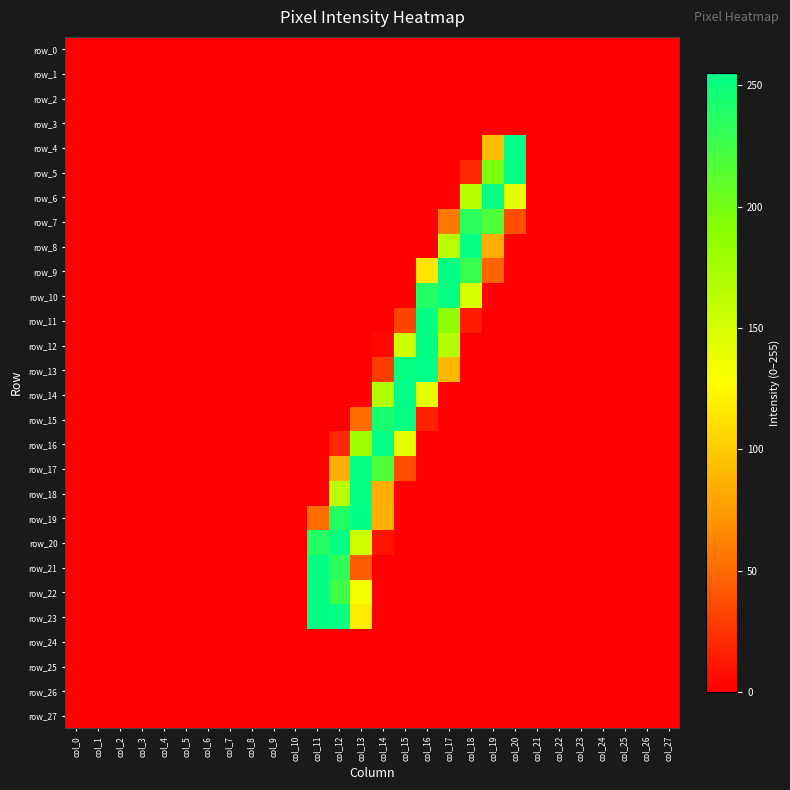

Reading right to left, what are all the values shown in this chart?

row_0: col_27=0	col_26=0	col_25=0	col_24=0	col_23=0	col_22=0	col_21=0	col_20=0	col_19=0	col_18=0	col_17=0	col_16=0	col_15=0	col_14=0	col_13=0	col_12=0	col_11=0	col_10=0	col_9=0	col_8=0	col_7=0	col_6=0	col_5=0	col_4=0	col_3=0	col_2=0	col_1=0	col_0=0
row_1: col_27=0	col_26=0	col_25=0	col_24=0	col_23=0	col_22=0	col_21=0	col_20=0	col_19=0	col_18=0	col_17=0	col_16=0	col_15=0	col_14=0	col_13=0	col_12=0	col_11=0	col_10=0	col_9=0	col_8=0	col_7=0	col_6=0	col_5=0	col_4=0	col_3=0	col_2=0	col_1=0	col_0=0
row_2: col_27=0	col_26=0	col_25=0	col_24=0	col_23=0	col_22=0	col_21=0	col_20=0	col_19=0	col_18=0	col_17=0	col_16=0	col_15=0	col_14=0	col_13=0	col_12=0	col_11=0	col_10=0	col_9=0	col_8=0	col_7=0	col_6=0	col_5=0	col_4=0	col_3=0	col_2=0	col_1=0	col_0=0
row_3: col_27=0	col_26=0	col_25=0	col_24=0	col_23=0	col_22=0	col_21=0	col_20=0	col_19=0	col_18=0	col_17=0	col_16=0	col_15=0	col_14=0	col_13=0	col_12=0	col_11=0	col_10=0	col_9=0	col_8=0	col_7=0	col_6=0	col_5=0	col_4=0	col_3=0	col_2=0	col_1=0	col_0=0
row_4: col_27=0	col_26=0	col_25=0	col_24=0	col_23=0	col_22=0	col_21=0	col_20=255	col_19=92	col_18=0	col_17=0	col_16=0	col_15=0	col_14=0	col_13=0	col_12=0	col_11=0	col_10=0	col_9=0	col_8=0	col_7=0	col_6=0	col_5=0	col_4=0	col_3=0	col_2=0	col_1=0	col_0=0
row_5: col_27=0	col_26=0	col_25=0	col_24=0	col_23=0	col_22=0	col_21=0	col_20=253	col_19=198	col_18=19	col_17=0	col_16=0	col_15=0	col_14=0	col_13=0	col_12=0	col_11=0	col_10=0	col_9=0	col_8=0	col_7=0	col_6=0	col_5=0	col_4=0	col_3=0	col_2=0	col_1=0	col_0=0
row_6: col_27=0	col_26=0	col_25=0	col_24=0	col_23=0	col_22=0	col_21=0	col_20=142	col_19=253	col_18=167	col_17=0	col_16=0	col_15=0	col_14=0	col_13=0	col_12=0	col_11=0	col_10=0	col_9=0	col_8=0	col_7=0	col_6=0	col_5=0	col_4=0	col_3=0	col_2=0	col_1=0	col_0=0
row_7: col_27=0	col_26=0	col_25=0	col_24=0	col_23=0	col_22=0	col_21=0	col_20=37	col_19=218	col_18=235	col_17=57	col_16=0	col_15=0	col_14=0	col_13=0	col_12=0	col_11=0	col_10=0	col_9=0	col_8=0	col_7=0	col_6=0	col_5=0	col_4=0	col_3=0	col_2=0	col_1=0	col_0=0
row_8: col_27=0	col_26=0	col_25=0	col_24=0	col_23=0	col_22=0	col_21=0	col_20=0	col_19=84	col_18=253	col_17=164	col_16=0	col_15=0	col_14=0	col_13=0	col_12=0	col_11=0	col_10=0	col_9=0	col_8=0	col_7=0	col_6=0	col_5=0	col_4=0	col_3=0	col_2=0	col_1=0	col_0=0
row_9: col_27=0	col_26=0	col_25=0	col_24=0	col_23=0	col_22=0	col_21=0	col_20=0	col_19=47	col_18=229	col_17=254	col_16=114	col_15=0	col_14=0	col_13=0	col_12=0	col_11=0	col_10=0	col_9=0	col_8=0	col_7=0	col_6=0	col_5=0	col_4=0	col_3=0	col_2=0	col_1=0	col_0=0
row_10: col_27=0	col_26=0	col_25=0	col_24=0	col_23=0	col_22=0	col_21=0	col_20=0	col_19=0	col_18=149	col_17=253	col_16=239	col_15=0	col_14=0	col_13=0	col_12=0	col_11=0	col_10=0	col_9=0	col_8=0	col_7=0	col_6=0	col_5=0	col_4=0	col_3=0	col_2=0	col_1=0	col_0=0
row_11: col_27=0	col_26=0	col_25=0	col_24=0	col_23=0	col_22=0	col_21=0	col_20=0	col_19=0	col_18=13	col_17=187	col_16=254	col_15=32	col_14=0	col_13=0	col_12=0	col_11=0	col_10=0	col_9=0	col_8=0	col_7=0	col_6=0	col_5=0	col_4=0	col_3=0	col_2=0	col_1=0	col_0=0
row_12: col_27=0	col_26=0	col_25=0	col_24=0	col_23=0	col_22=0	col_21=0	col_20=0	col_19=0	col_18=0	col_17=168	col_16=254	col_15=154	col_14=4	col_13=0	col_12=0	col_11=0	col_10=0	col_9=0	col_8=0	col_7=0	col_6=0	col_5=0	col_4=0	col_3=0	col_2=0	col_1=0	col_0=0
row_13: col_27=0	col_26=0	col_25=0	col_24=0	col_23=0	col_22=0	col_21=0	col_20=0	col_19=0	col_18=0	col_17=90	col_16=255	col_15=253	col_14=29	col_13=0	col_12=0	col_11=0	col_10=0	col_9=0	col_8=0	col_7=0	col_6=0	col_5=0	col_4=0	col_3=0	col_2=0	col_1=0	col_0=0
row_14: col_27=0	col_26=0	col_25=0	col_24=0	col_23=0	col_22=0	col_21=0	col_20=0	col_19=0	col_18=0	col_17=0	col_16=142	col_15=255	col_14=170	col_13=0	col_12=0	col_11=0	col_10=0	col_9=0	col_8=0	col_7=0	col_6=0	col_5=0	col_4=0	col_3=0	col_2=0	col_1=0	col_0=0
row_15: col_27=0	col_26=0	col_25=0	col_24=0	col_23=0	col_22=0	col_21=0	col_20=0	col_19=0	col_18=0	col_17=0	col_16=16	col_15=253	col_14=244	col_13=51	col_12=0	col_11=0	col_10=0	col_9=0	col_8=0	col_7=0	col_6=0	col_5=0	col_4=0	col_3=0	col_2=0	col_1=0	col_0=0
row_16: col_27=0	col_26=0	col_25=0	col_24=0	col_23=0	col_22=0	col_21=0	col_20=0	col_19=0	col_18=0	col_17=0	col_16=0	col_15=142	col_14=253	col_13=179	col_12=19	col_11=0	col_10=0	col_9=0	col_8=0	col_7=0	col_6=0	col_5=0	col_4=0	col_3=0	col_2=0	col_1=0	col_0=0
row_17: col_27=0	col_26=0	col_25=0	col_24=0	col_23=0	col_22=0	col_21=0	col_20=0	col_19=0	col_18=0	col_17=0	col_16=0	col_15=37	col_14=218	col_13=253	col_12=85	col_11=0	col_10=0	col_9=0	col_8=0	col_7=0	col_6=0	col_5=0	col_4=0	col_3=0	col_2=0	col_1=0	col_0=0
row_18: col_27=0	col_26=0	col_25=0	col_24=0	col_23=0	col_22=0	col_21=0	col_20=0	col_19=0	col_18=0	col_17=0	col_16=0	col_15=0	col_14=84	col_13=253	col_12=164	col_11=0	col_10=0	col_9=0	col_8=0	col_7=0	col_6=0	col_5=0	col_4=0	col_3=0	col_2=0	col_1=0	col_0=0
row_19: col_27=0	col_26=0	col_25=0	col_24=0	col_23=0	col_22=0	col_21=0	col_20=0	col_19=0	col_18=0	col_17=0	col_16=0	col_15=0	col_14=85	col_13=254	col_12=239	col_11=51	col_10=0	col_9=0	col_8=0	col_7=0	col_6=0	col_5=0	col_4=0	col_3=0	col_2=0	col_1=0	col_0=0
row_20: col_27=0	col_26=0	col_25=0	col_24=0	col_23=0	col_22=0	col_21=0	col_20=0	col_19=0	col_18=0	col_17=0	col_16=0	col_15=0	col_14=9	col_13=155	col_12=253	col_11=239	col_10=0	col_9=0	col_8=0	col_7=0	col_6=0	col_5=0	col_4=0	col_3=0	col_2=0	col_1=0	col_0=0
row_21: col_27=0	col_26=0	col_25=0	col_24=0	col_23=0	col_22=0	col_21=0	col_20=0	col_19=0	col_18=0	col_17=0	col_16=0	col_15=0	col_14=0	col_13=43	col_12=234	col_11=254	col_10=0	col_9=0	col_8=0	col_7=0	col_6=0	col_5=0	col_4=0	col_3=0	col_2=0	col_1=0	col_0=0
row_22: col_27=0	col_26=0	col_25=0	col_24=0	col_23=0	col_22=0	col_21=0	col_20=0	col_19=0	col_18=0	col_17=0	col_16=0	col_15=0	col_14=0	col_13=132	col_12=225	col_11=254	col_10=0	col_9=0	col_8=0	col_7=0	col_6=0	col_5=0	col_4=0	col_3=0	col_2=0	col_1=0	col_0=0
row_23: col_27=0	col_26=0	col_25=0	col_24=0	col_23=0	col_22=0	col_21=0	col_20=0	col_19=0	col_18=0	col_17=0	col_16=0	col_15=0	col_14=0	col_13=118	col_12=253	col_11=254	col_10=0	col_9=0	col_8=0	col_7=0	col_6=0	col_5=0	col_4=0	col_3=0	col_2=0	col_1=0	col_0=0
row_24: col_27=0	col_26=0	col_25=0	col_24=0	col_23=0	col_22=0	col_21=0	col_20=0	col_19=0	col_18=0	col_17=0	col_16=0	col_15=0	col_14=0	col_13=0	col_12=0	col_11=0	col_10=0	col_9=0	col_8=0	col_7=0	col_6=0	col_5=0	col_4=0	col_3=0	col_2=0	col_1=0	col_0=0
row_25: col_27=0	col_26=0	col_25=0	col_24=0	col_23=0	col_22=0	col_21=0	col_20=0	col_19=0	col_18=0	col_17=0	col_16=0	col_15=0	col_14=0	col_13=0	col_12=0	col_11=0	col_10=0	col_9=0	col_8=0	col_7=0	col_6=0	col_5=0	col_4=0	col_3=0	col_2=0	col_1=0	col_0=0
row_26: col_27=0	col_26=0	col_25=0	col_24=0	col_23=0	col_22=0	col_21=0	col_20=0	col_19=0	col_18=0	col_17=0	col_16=0	col_15=0	col_14=0	col_13=0	col_12=0	col_11=0	col_10=0	col_9=0	col_8=0	col_7=0	col_6=0	col_5=0	col_4=0	col_3=0	col_2=0	col_1=0	col_0=0
row_27: col_27=0	col_26=0	col_25=0	col_24=0	col_23=0	col_22=0	col_21=0	col_20=0	col_19=0	col_18=0	col_17=0	col_16=0	col_15=0	col_14=0	col_13=0	col_12=0	col_11=0	col_10=0	col_9=0	col_8=0	col_7=0	col_6=0	col_5=0	col_4=0	col_3=0	col_2=0	col_1=0	col_0=0